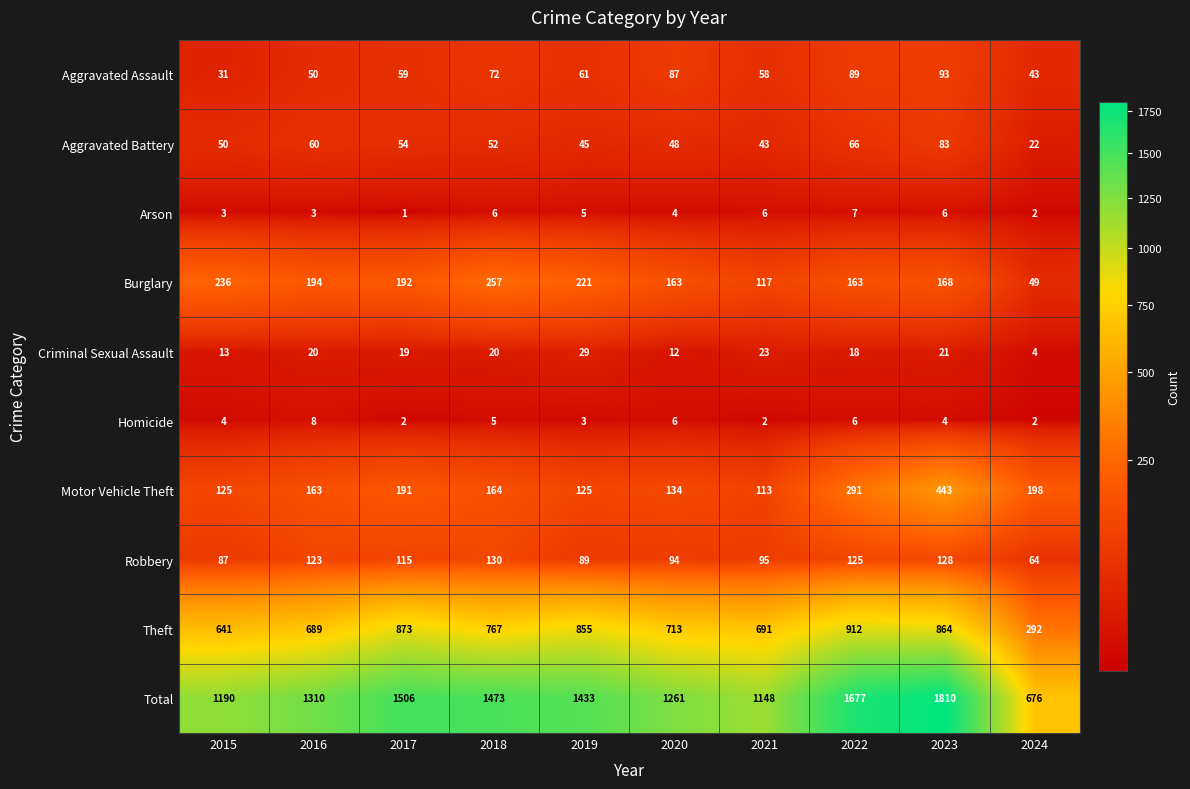

What is the sum of the Total values at 2020 and 2019?

2694